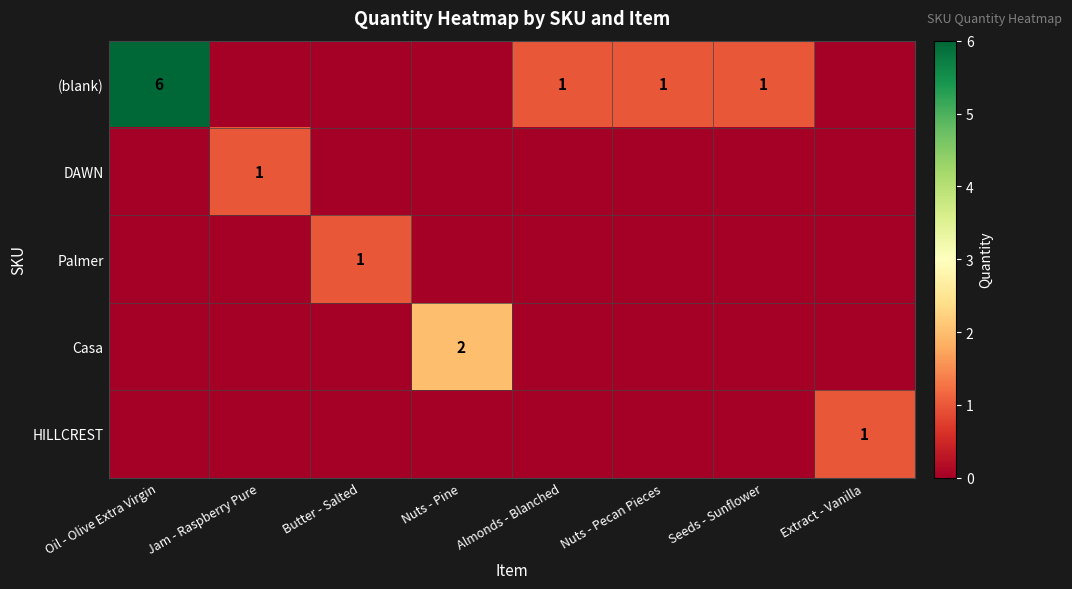

True or false: Palmer has a value of 0 at Butter - Salted.

False